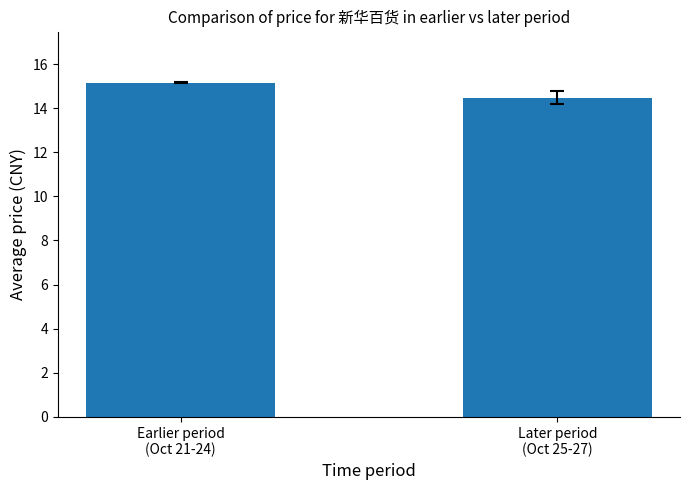

Reading left to right, list all the values displayed in this chart.

Earlier period
(Oct 21-24)=15.2	Later period
(Oct 25-27)=14.5